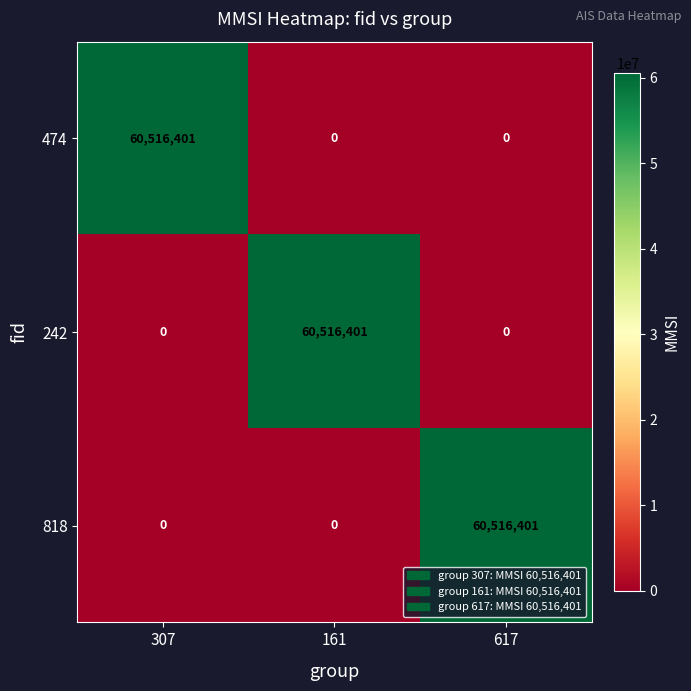

Is the value of 818 at 617 greater than the value of 242 at 617?

Yes